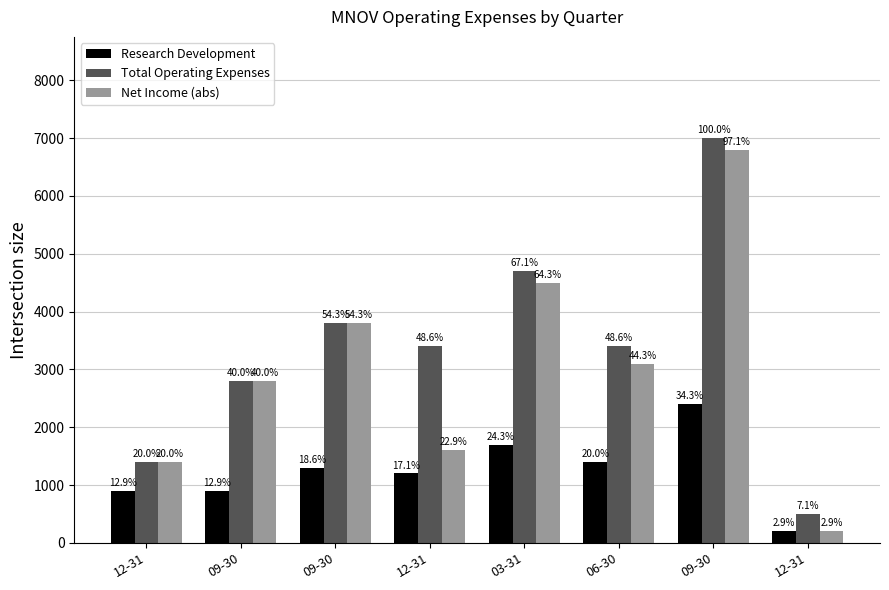

How many groups of bars are there?

8